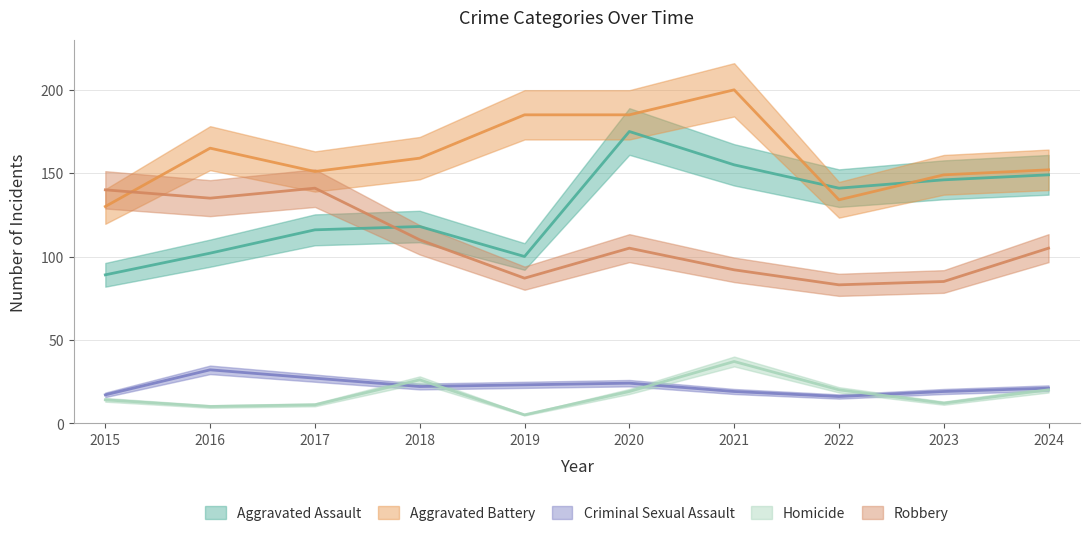

True or false: Criminal Sexual Assault has a value of 22 at 2022.

False